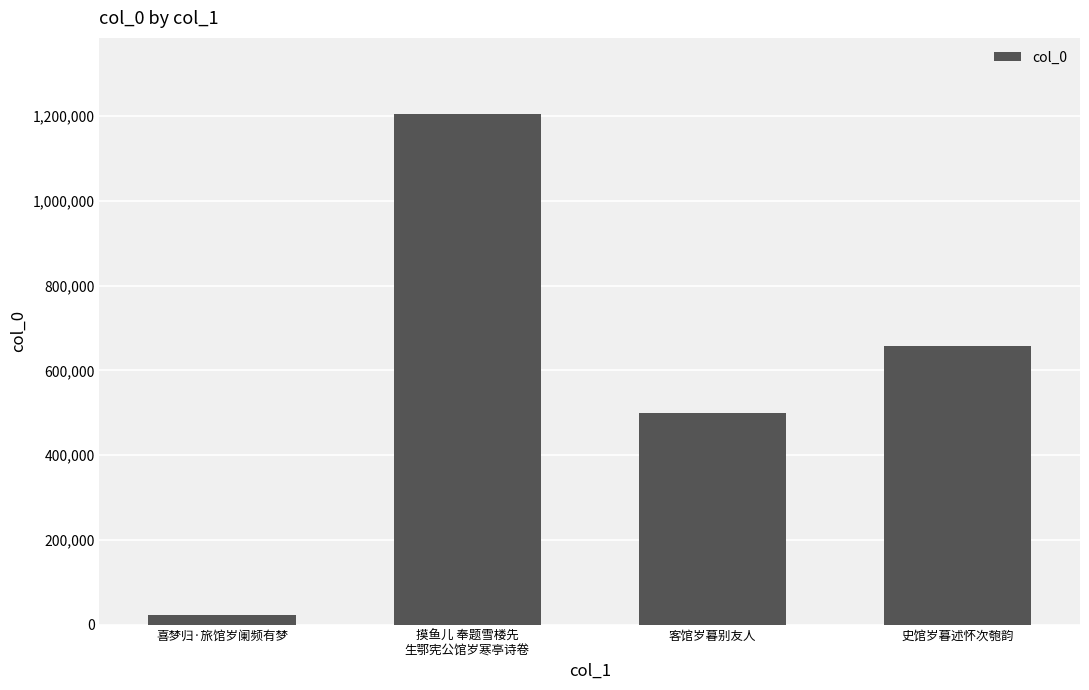

The value at 史馆岁暮述怀次匏韵 is 183564. True or false?

False